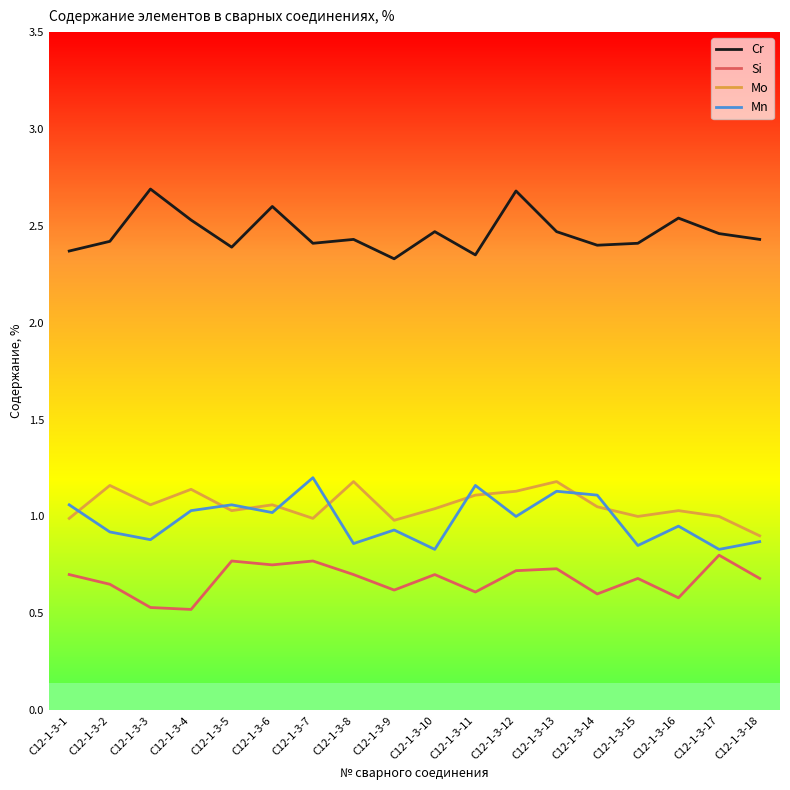

True or false: Mo and Si cross at least once.

False